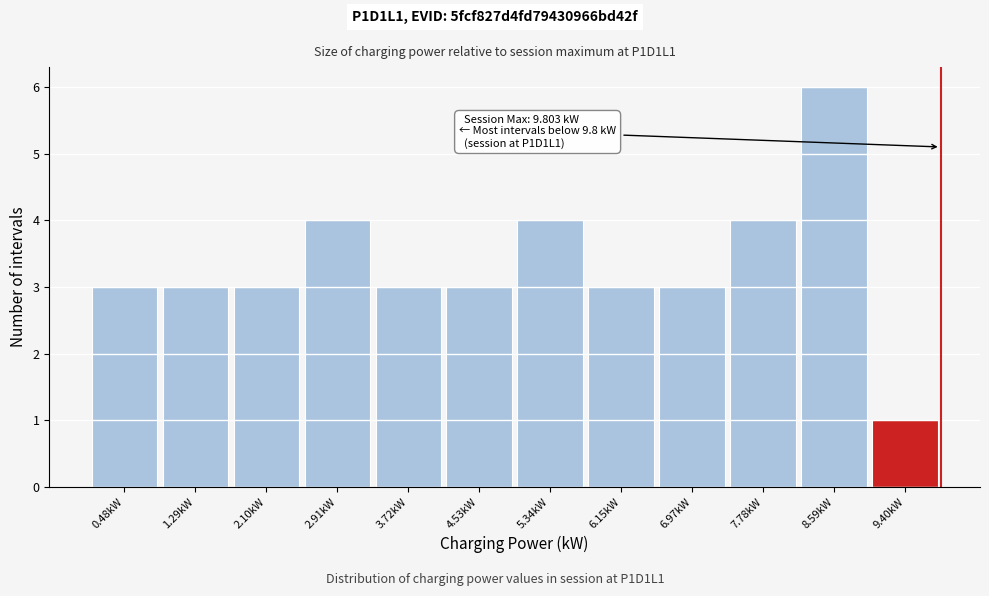

Over which range of the x-axis is the bar tallest?

8.2 to 9.0